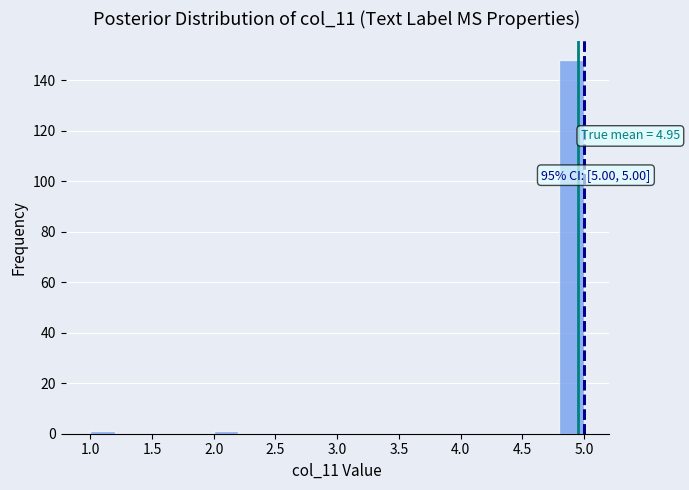

Which range on the x-axis has the tallest bar?

4.8 to 5.0